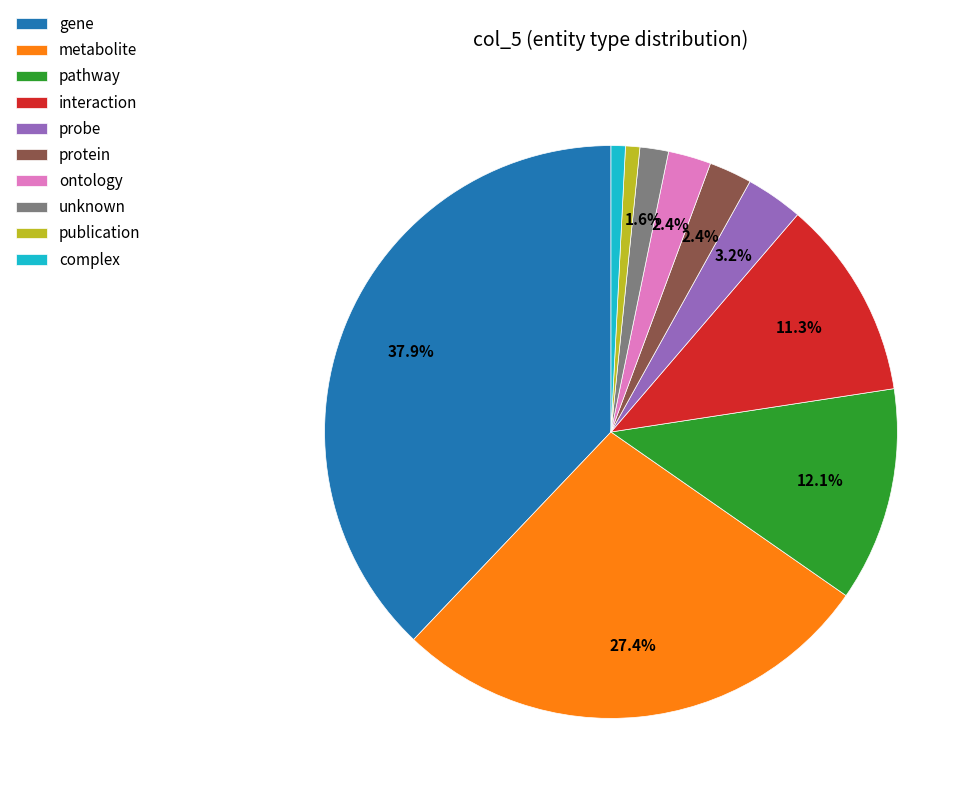

What is the largest slice in the pie chart?

gene